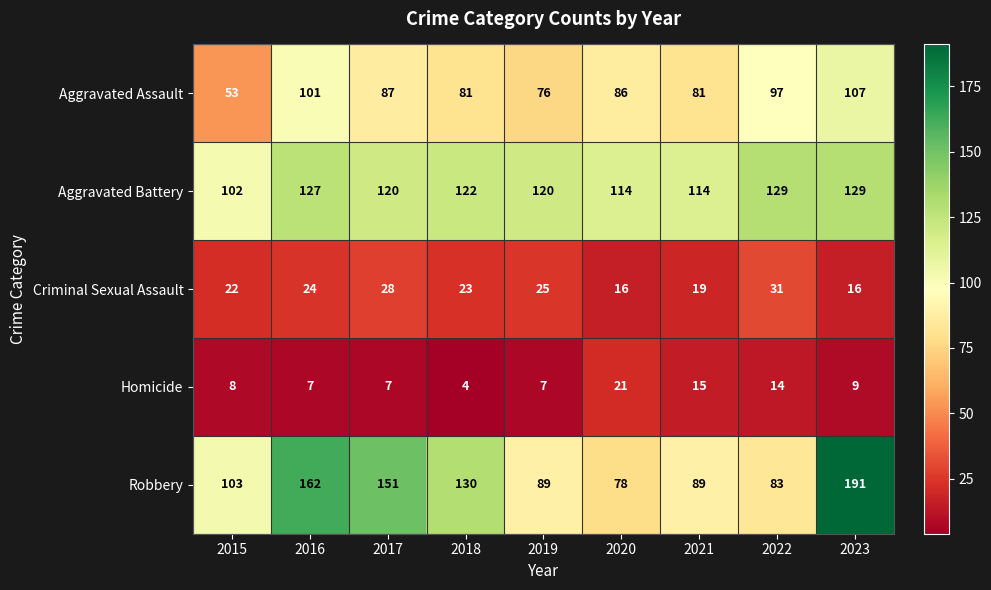

At which category is the sum across all series the highest?

2023